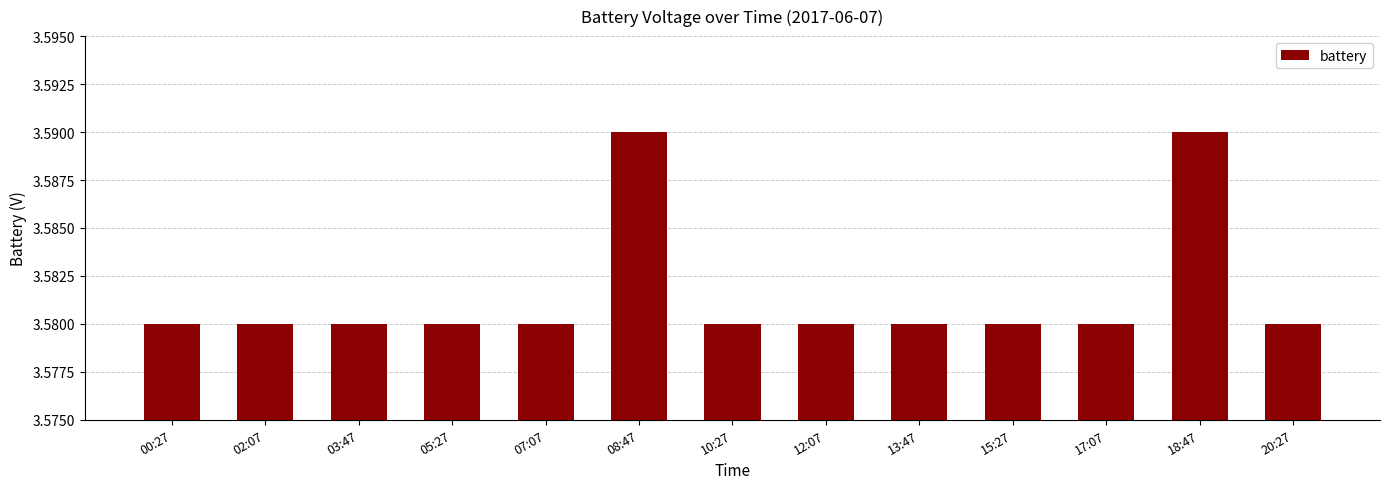

What position from the right is 15:27?

4